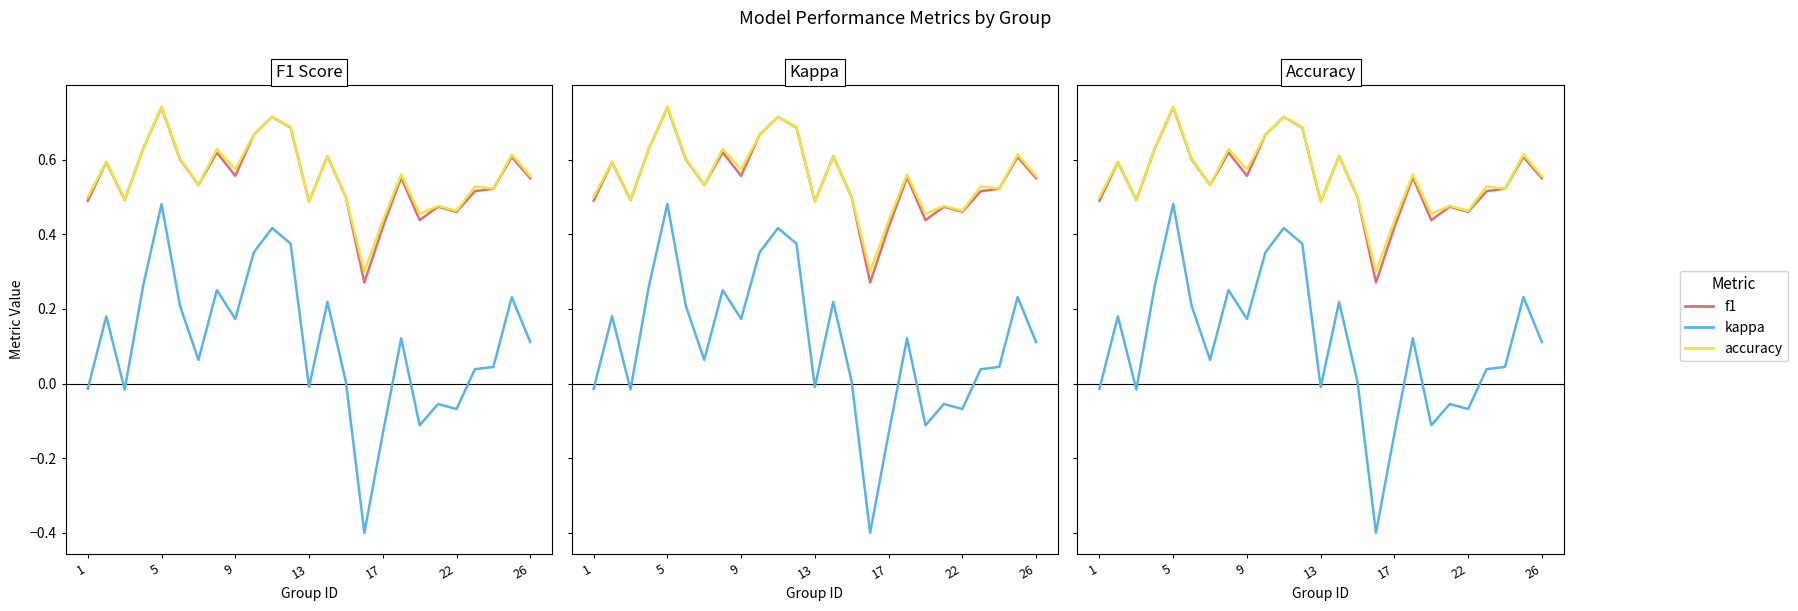

How many data points in kappa are less than 0?

8